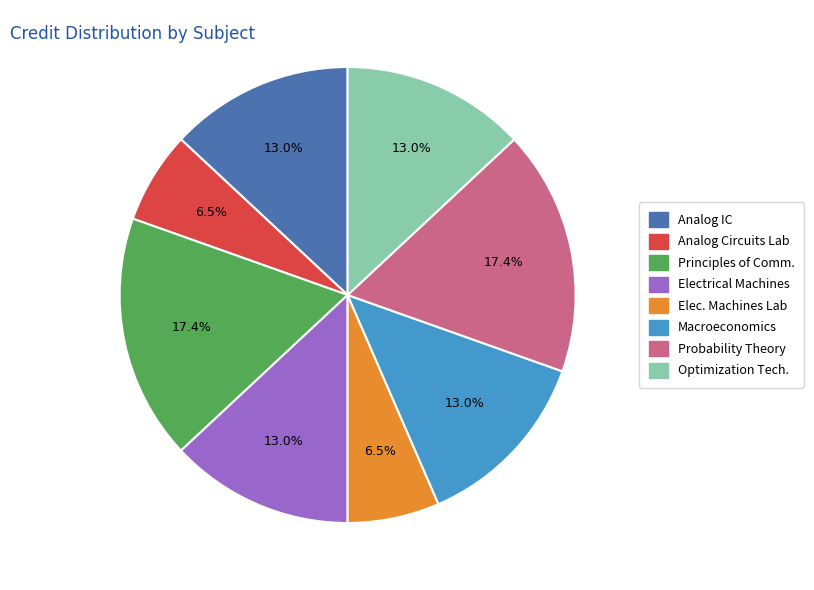

Is there any slice that represents more than half of the pie?

No